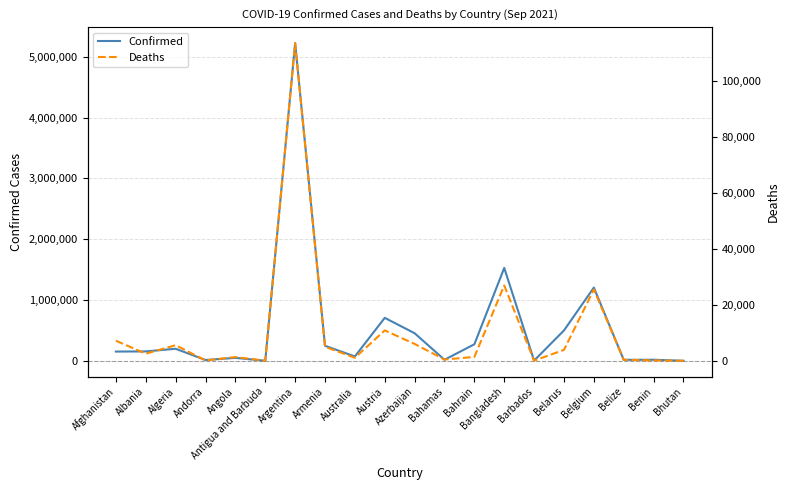

Between Algeria and Armenia, which series saw the biggest shift?

Confirmed